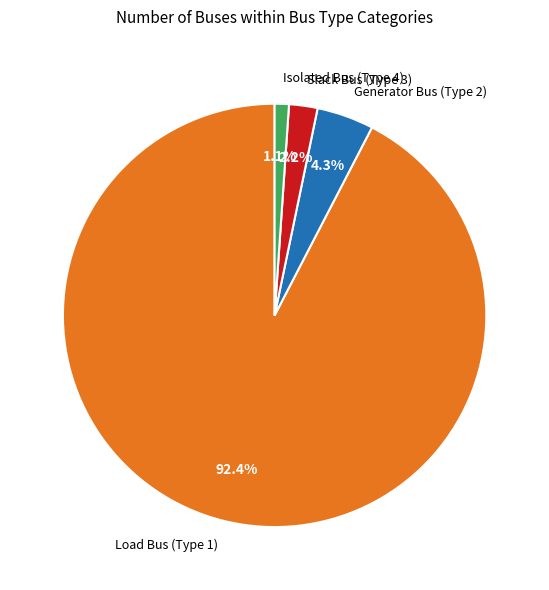

Which has a higher value, Load Bus (Type 1) or Slack Bus (Type 3)?

Load Bus (Type 1)